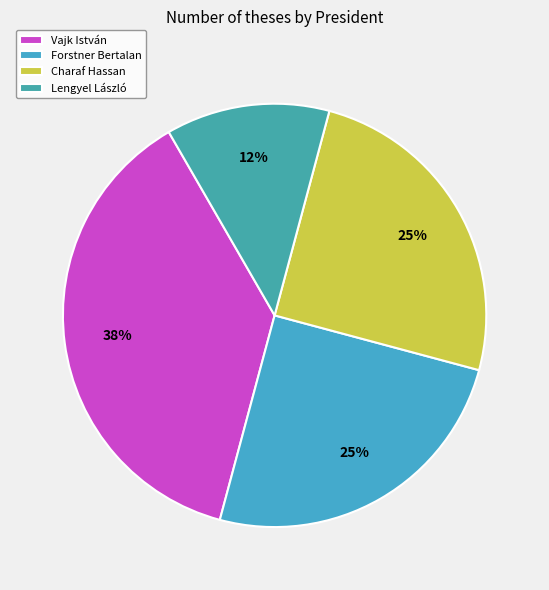

How many slices are in this pie chart?

4